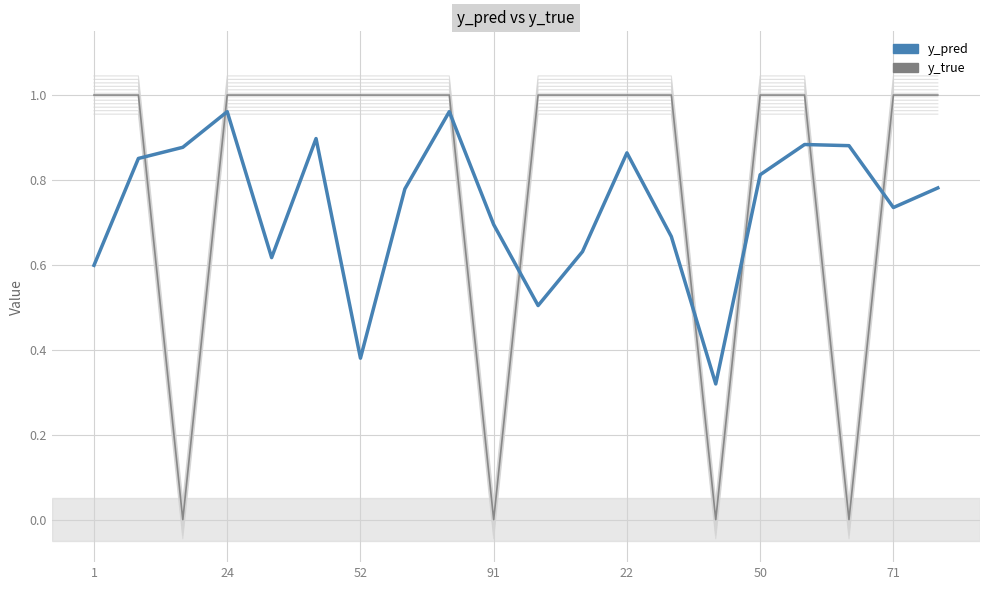

What are all the series names shown in the legend?

y_pred, y_true